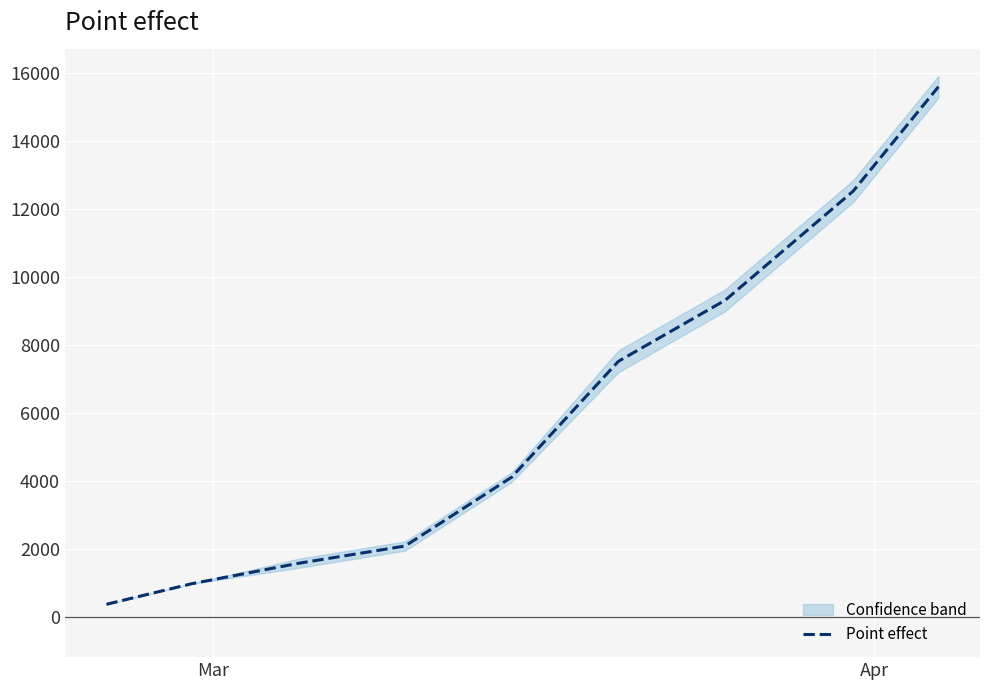

What is the value of the 6th point from the left?

7526.0